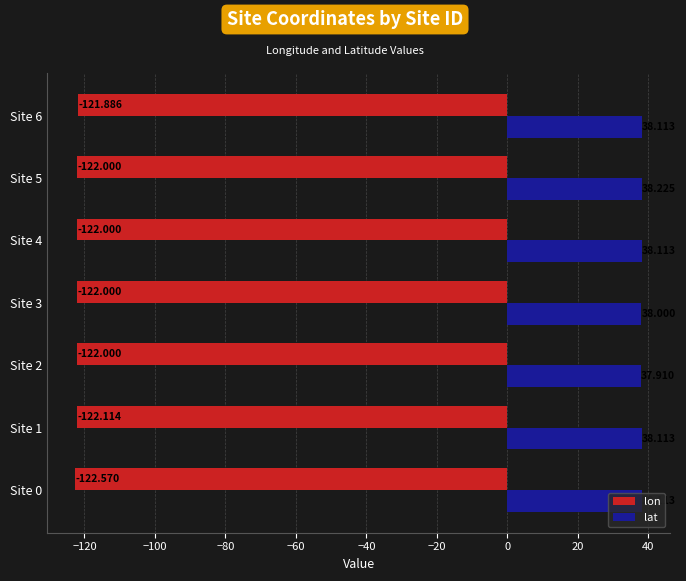

What is the average value of the lon series?

-122.1